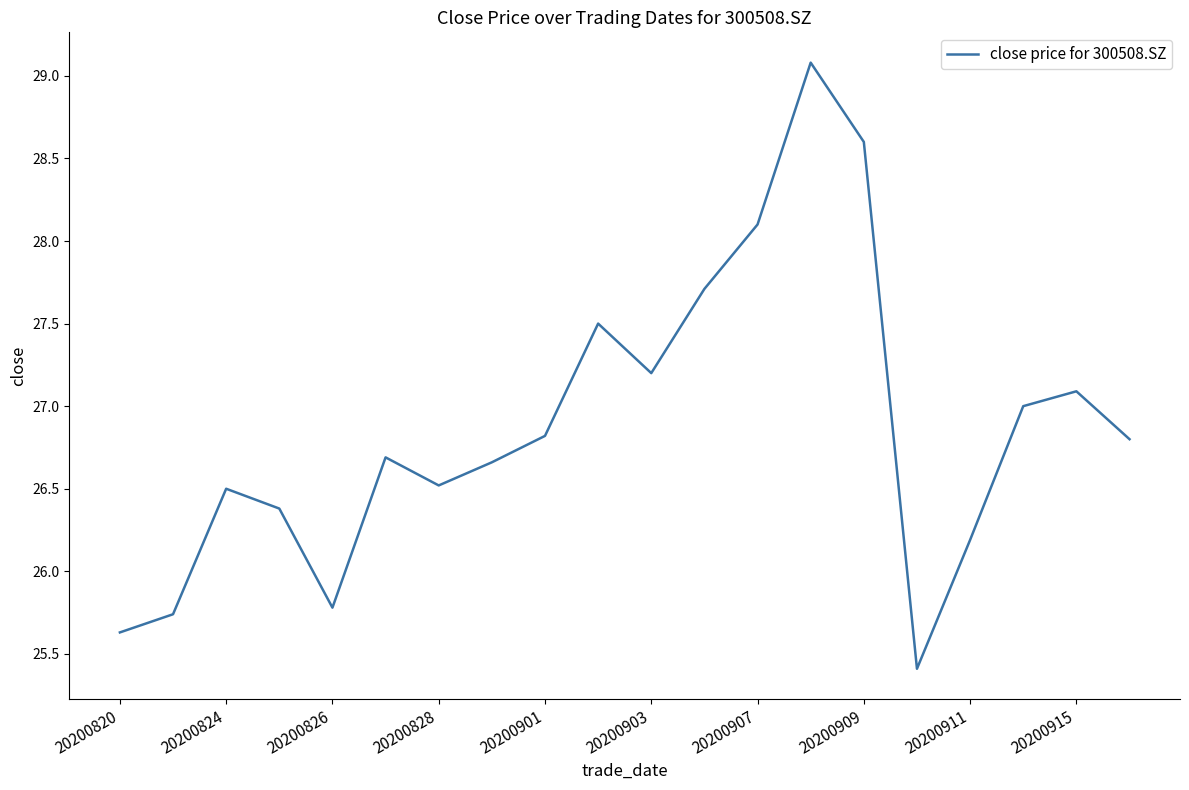

Reading left to right, transcribe all the data shown in this chart.

25.6	25.7	26.5	26.4	25.8	26.7	26.5	26.7	26.8	27.5	27.2	27.7	28.1	29.1	28.6	25.4	26.2	27.0	27.1	26.8